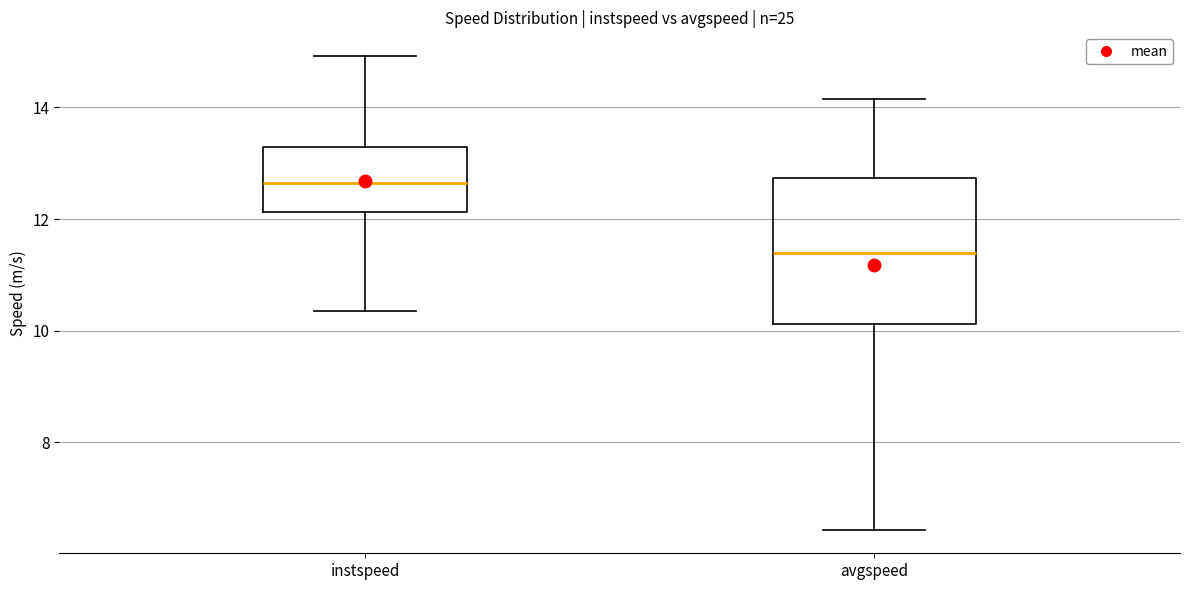

Reading left to right, read every box against the y-axis: the position of its median line, the range the box covers, and the ends of its whiskers. The values are not printed on the chart, so give them approximately, as read against the axis.

instspeed: median 12.6, box 12.2 to 13.2, whiskers 10.4 to 15.0
avgspeed: median 11.4, box 10.2 to 12.8, whiskers 6.4 to 14.2